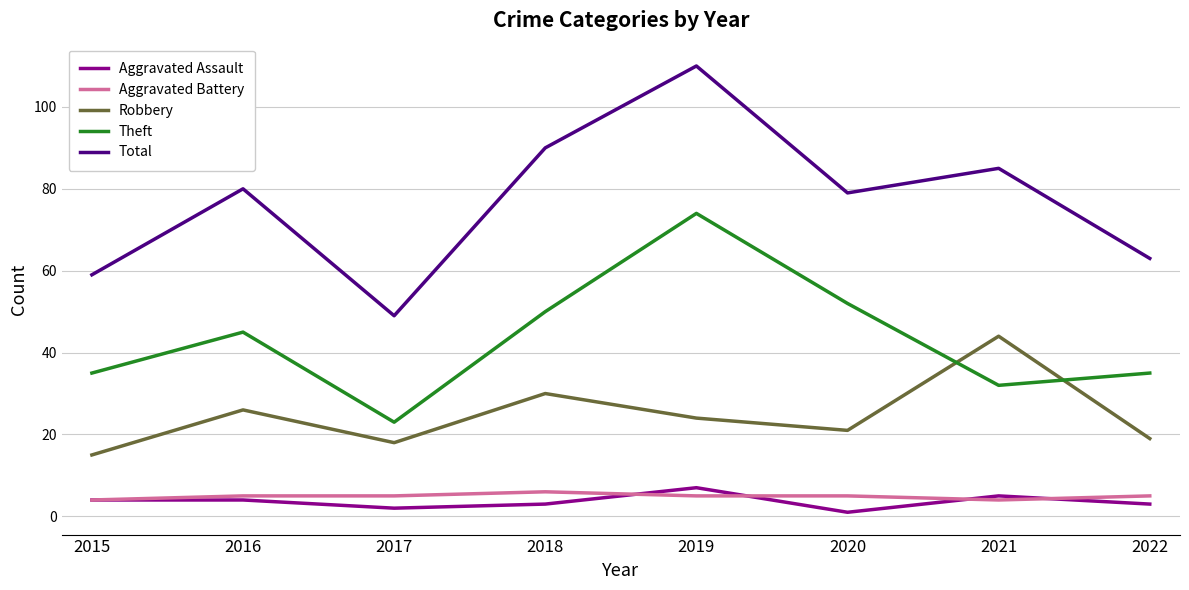

How many interior local valleys does the Aggravated Assault series have?

2